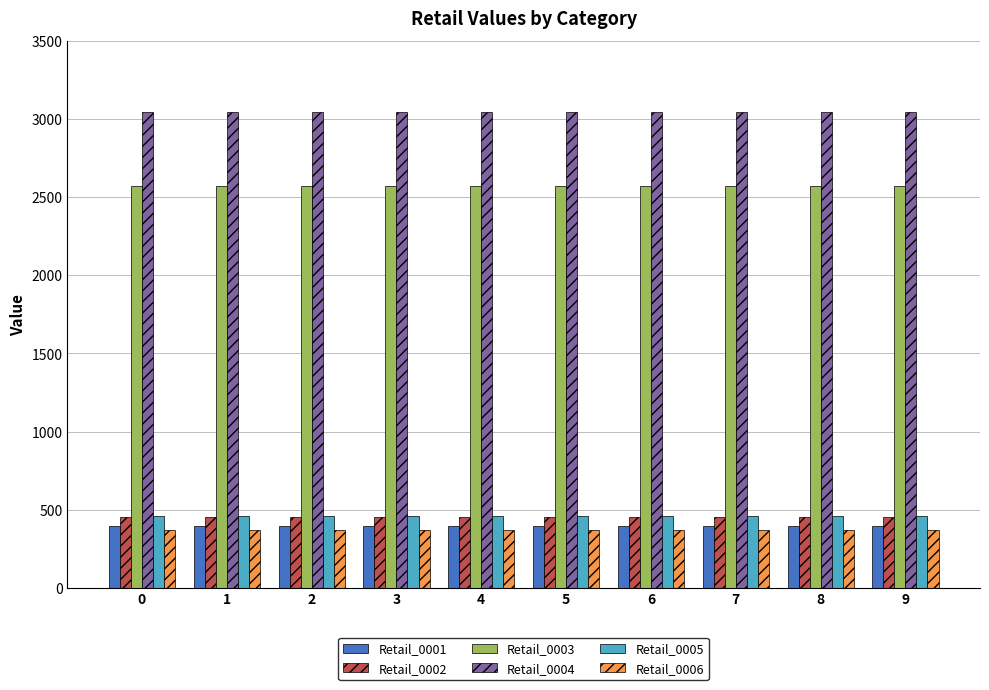

What is the sum of all Retail_0003 values?

25736.3